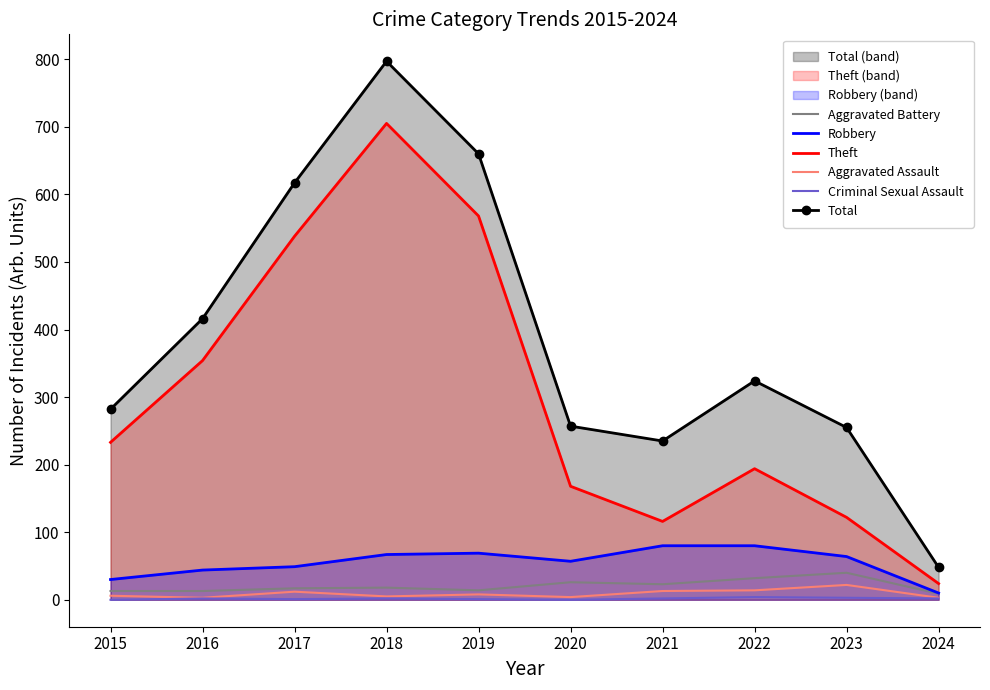

Rank the categories by Criminal Sexual Assault value from lowest to highest.

2015, 2020, 2017, 2019, 2016, 2018, 2021, 2024, 2023, 2022